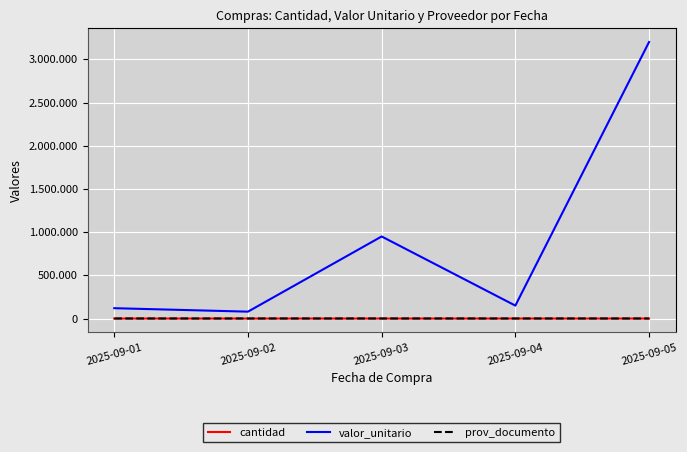

True or false: prov_documento and valor_unitario intersect in this chart.

False